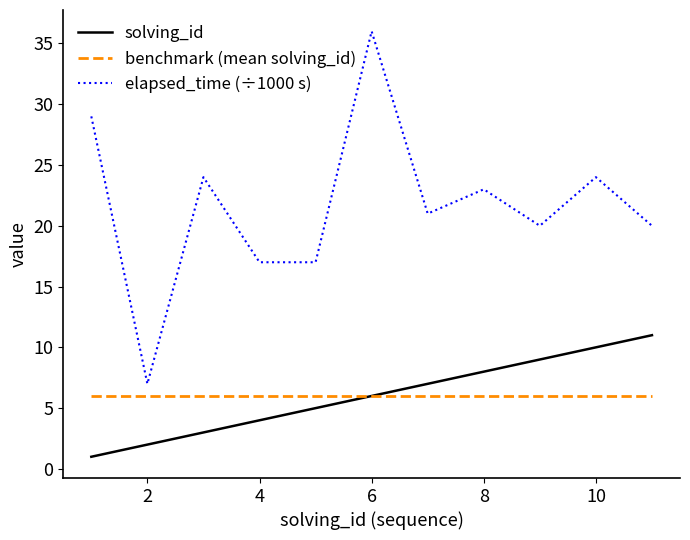

What are all the series names shown in the legend?

solving_id, benchmark (mean solving_id), elapsed_time (÷1000 s)